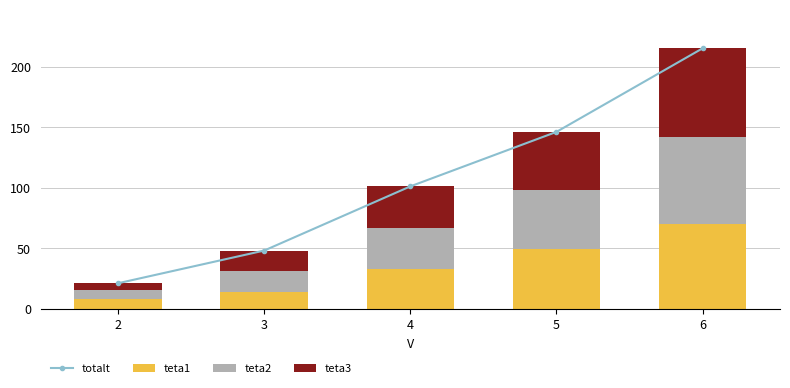

The teta3 series shows 76 at 5. True or false?

False